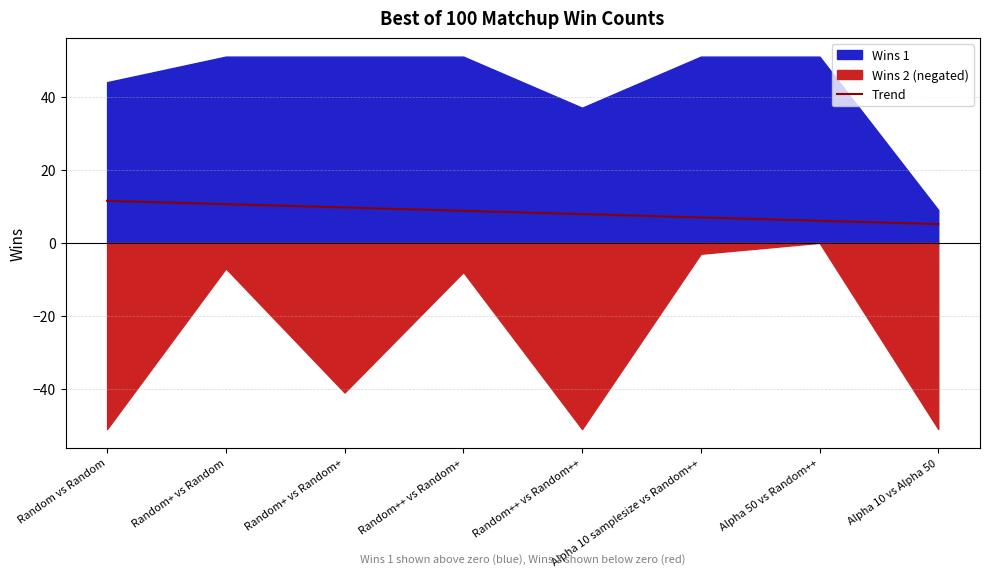

Does the chart display data point markers on the line(s)?

No